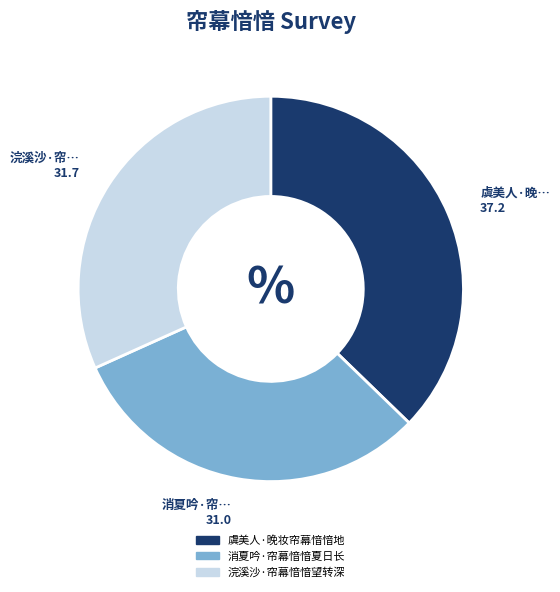

How many segments does this pie chart have?

3